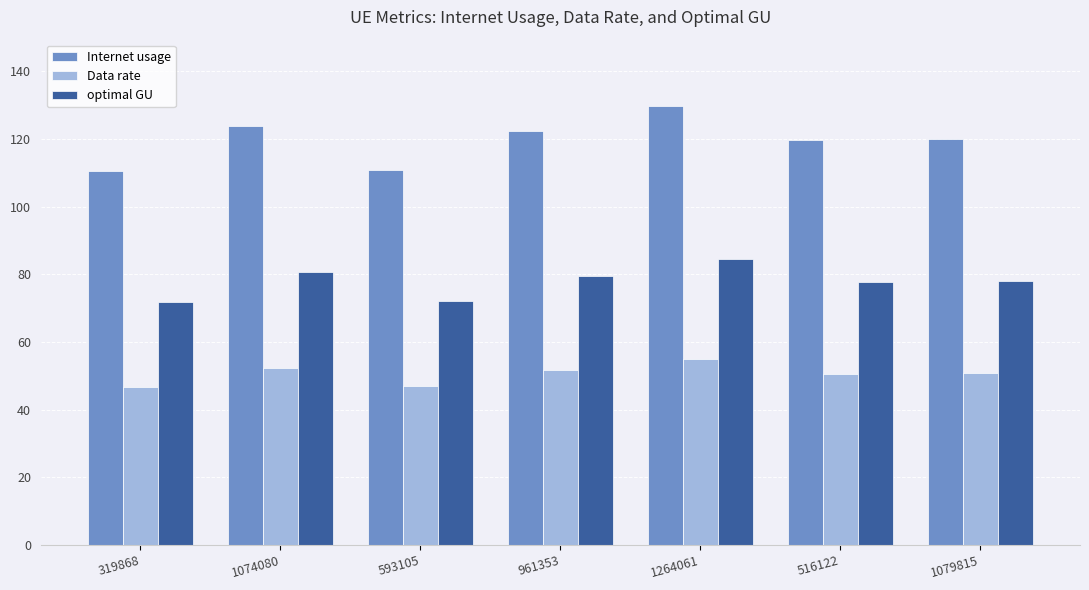

What is the total value across all series at 1074080?

256.8